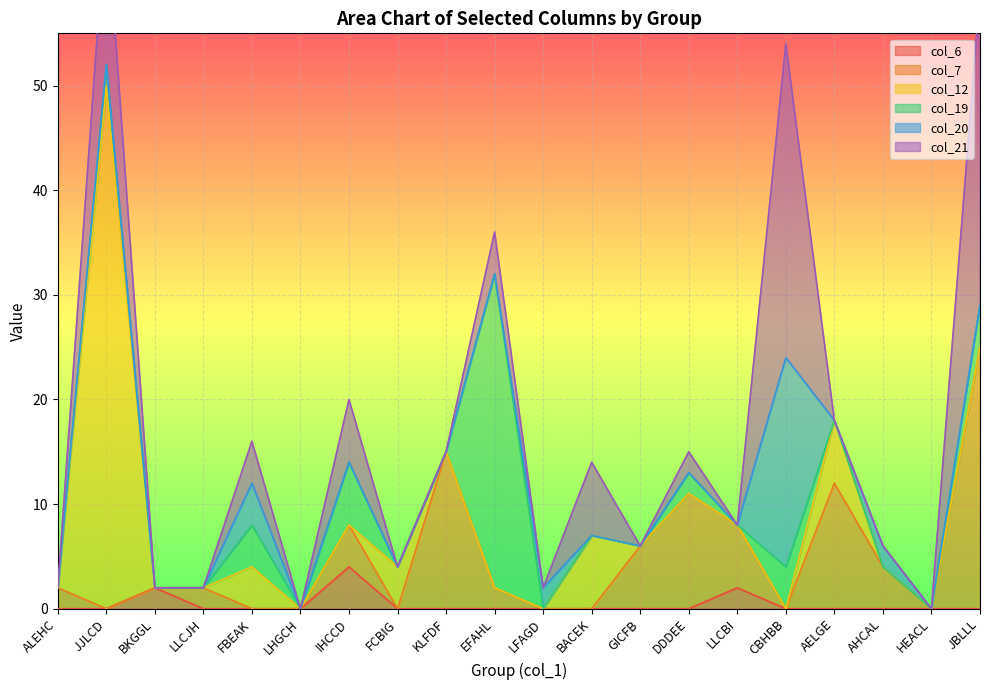

Is it true that col_19 equals 6 at FBEAK?

False